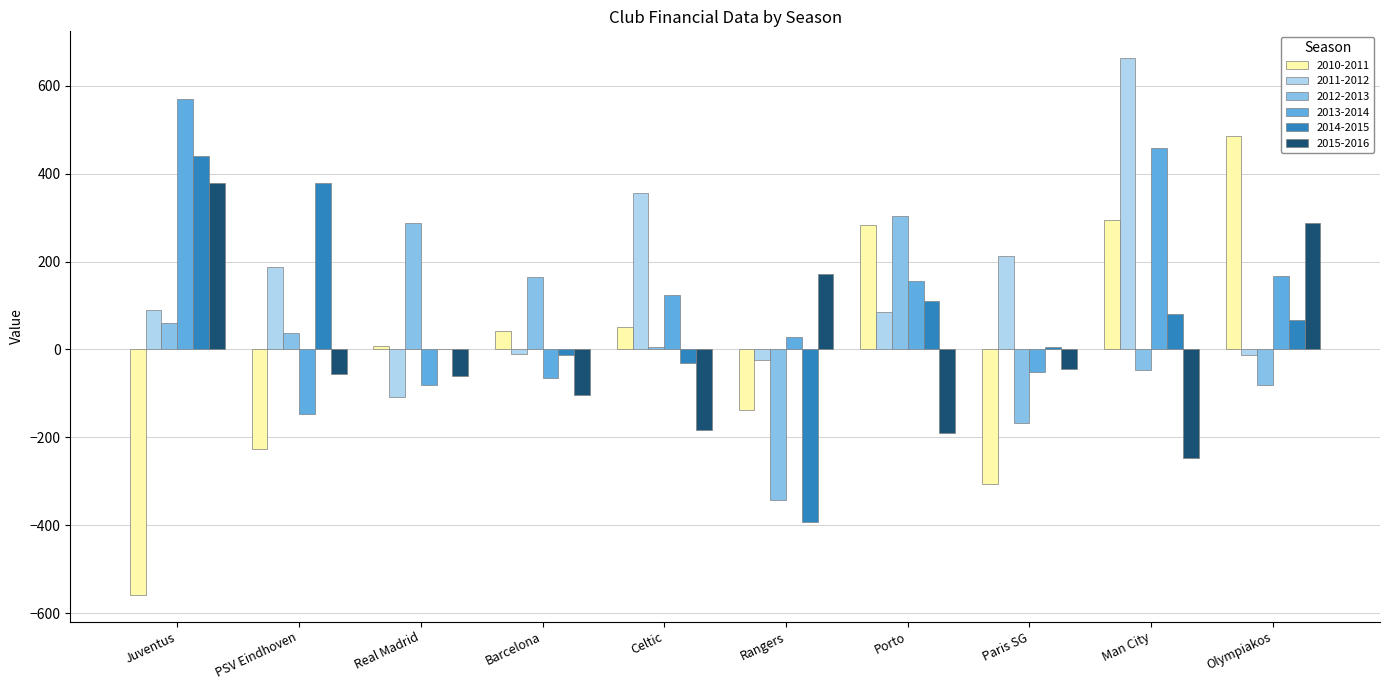

Which category has the highest value in the 2013-2014 series?

Juventus